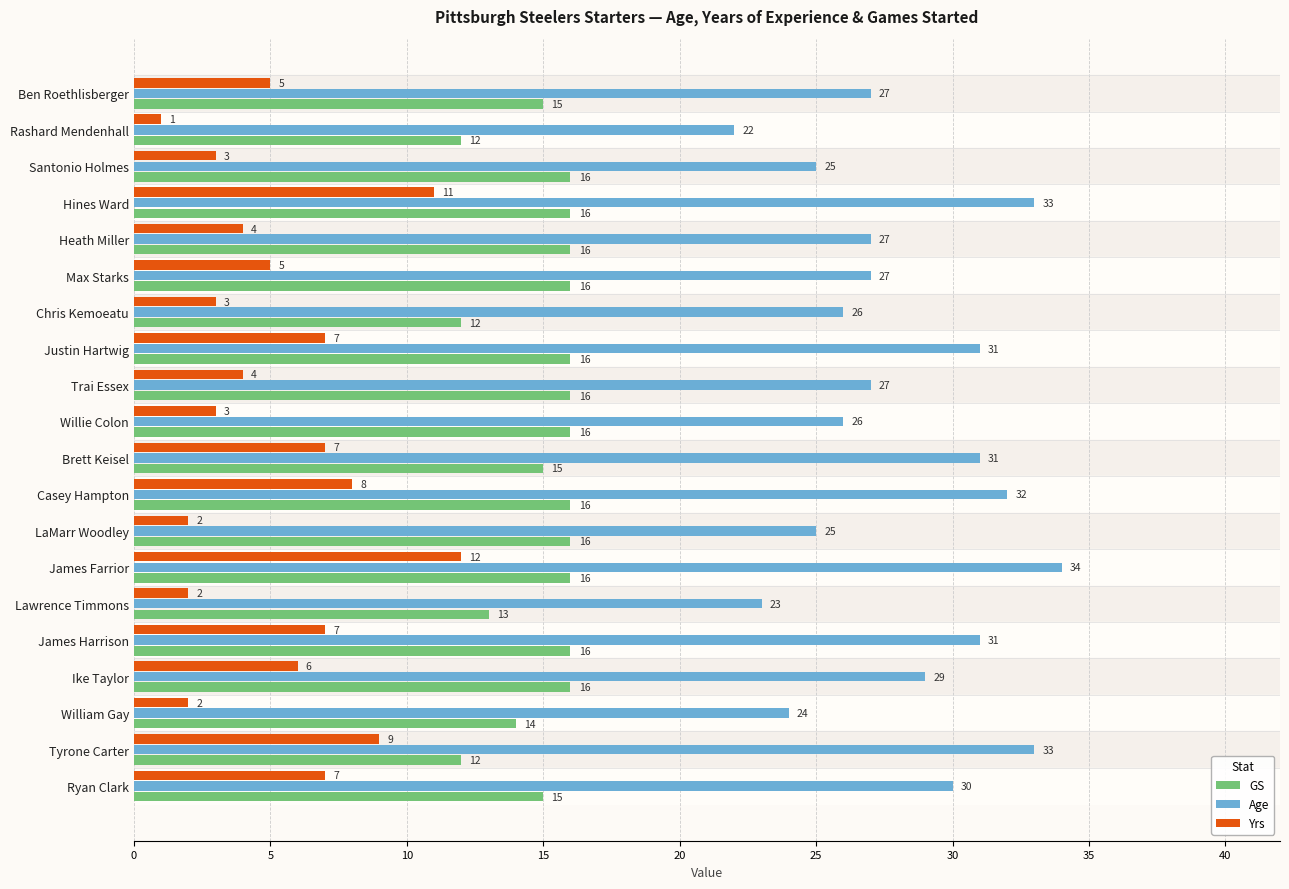

What is the minimum value for Age?

22